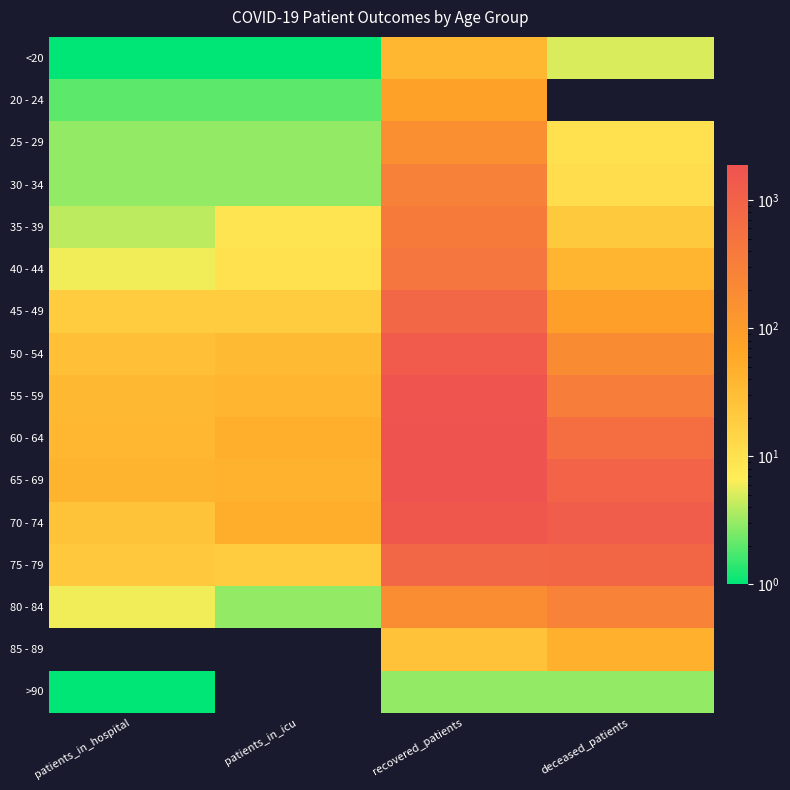

Reading left to right, transcribe all the data shown in this chart.

<20: patients_in_hospital=1	patients_in_icu=1	recovered_patients=37	deceased_patients=5
20 - 24: patients_in_hospital=2	patients_in_icu=2	recovered_patients=80	deceased_patients=0
25 - 29: patients_in_hospital=3	patients_in_icu=3	recovered_patients=159	deceased_patients=10
30 - 34: patients_in_hospital=3	patients_in_icu=3	recovered_patients=289	deceased_patients=11
35 - 39: patients_in_hospital=4	patients_in_icu=9	recovered_patients=360	deceased_patients=21
40 - 44: patients_in_hospital=6	patients_in_icu=10	recovered_patients=454	deceased_patients=40
45 - 49: patients_in_hospital=19	patients_in_icu=19	recovered_patients=807	deceased_patients=86
50 - 54: patients_in_hospital=29	patients_in_icu=34	recovered_patients=1299	deceased_patients=188
55 - 59: patients_in_hospital=36	patients_in_icu=40	recovered_patients=1730	deceased_patients=336
60 - 64: patients_in_hospital=39	patients_in_icu=48	recovered_patients=1875	deceased_patients=598
65 - 69: patients_in_hospital=42	patients_in_icu=44	recovered_patients=1815	deceased_patients=929
70 - 74: patients_in_hospital=26	patients_in_icu=50	recovered_patients=1570	deceased_patients=1241
75 - 79: patients_in_hospital=22	patients_in_icu=20	recovered_patients=805	deceased_patients=871
80 - 84: patients_in_hospital=6	patients_in_icu=3	recovered_patients=174	deceased_patients=272
85 - 89: patients_in_hospital=0	patients_in_icu=0	recovered_patients=27	deceased_patients=46
>90: patients_in_hospital=1	patients_in_icu=0	recovered_patients=3	deceased_patients=3